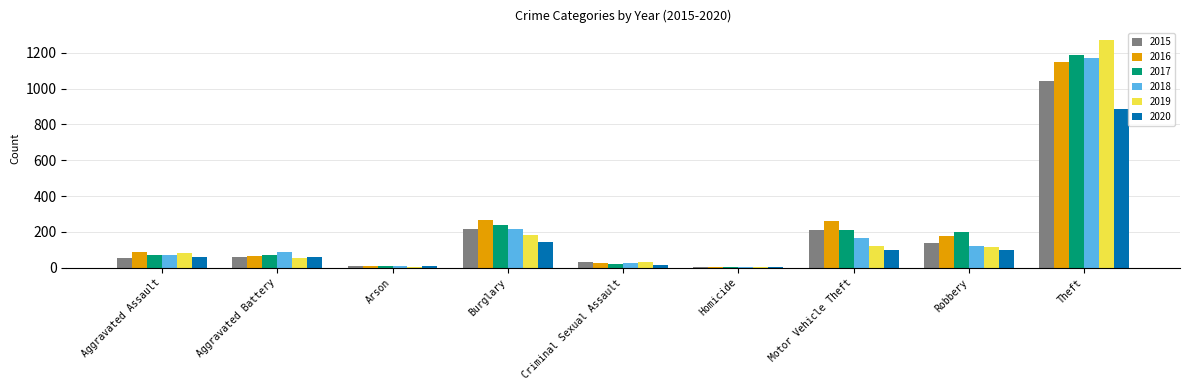

How many groups of bars are there?

9